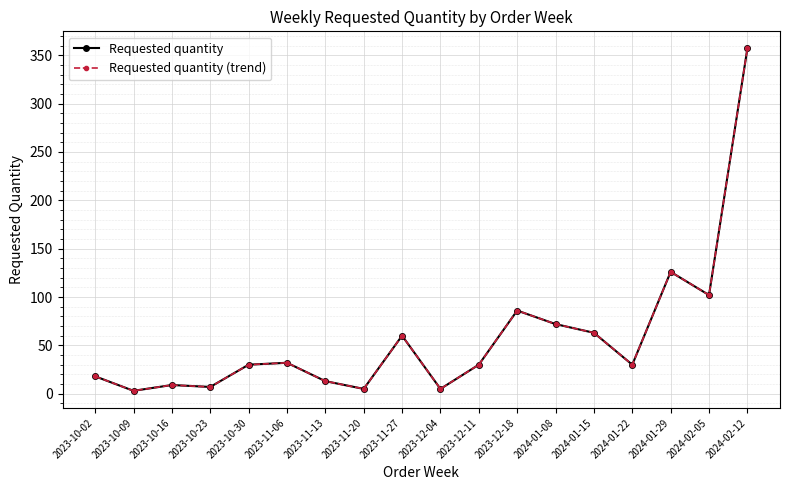

Which series has the largest range (max minus min)?

Requested quantity